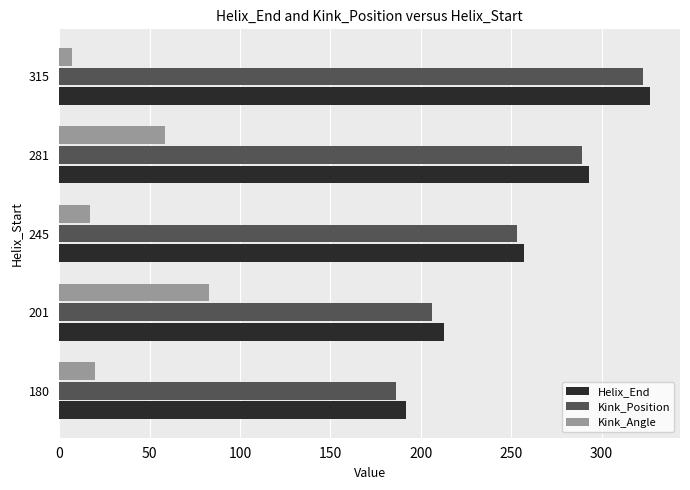

What is the difference between the second highest and minimum values in the Kink_Position series?

103.0